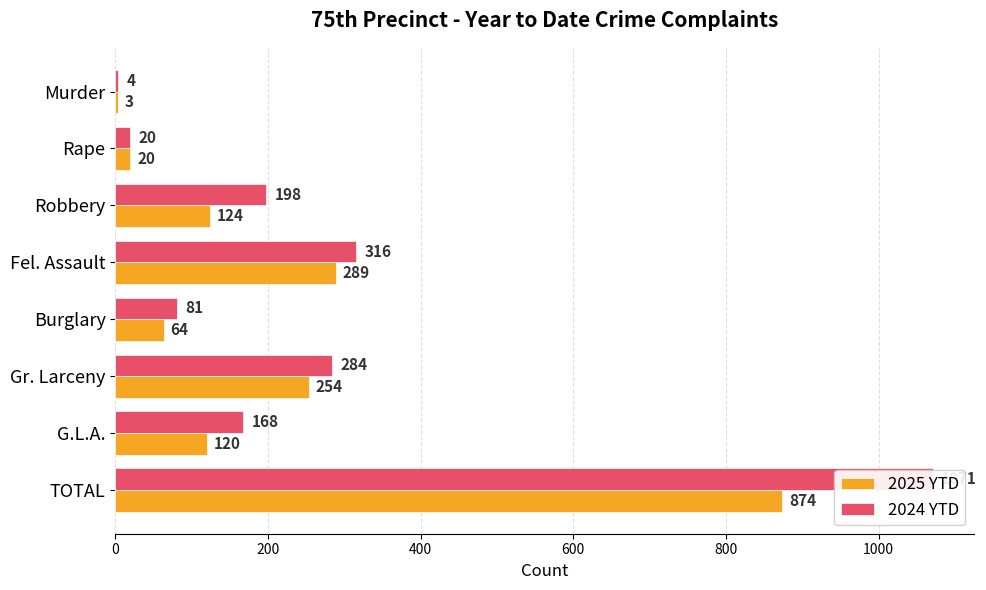

List the series in order of their peak value, lowest first.

2025 YTD, 2024 YTD